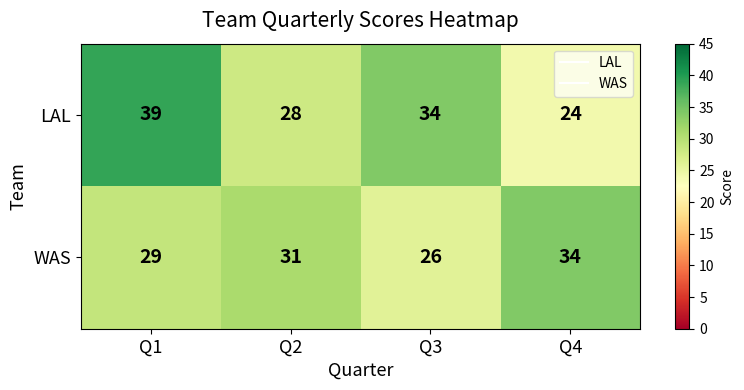

Which series changed the most between Q1 and Q4?

LAL